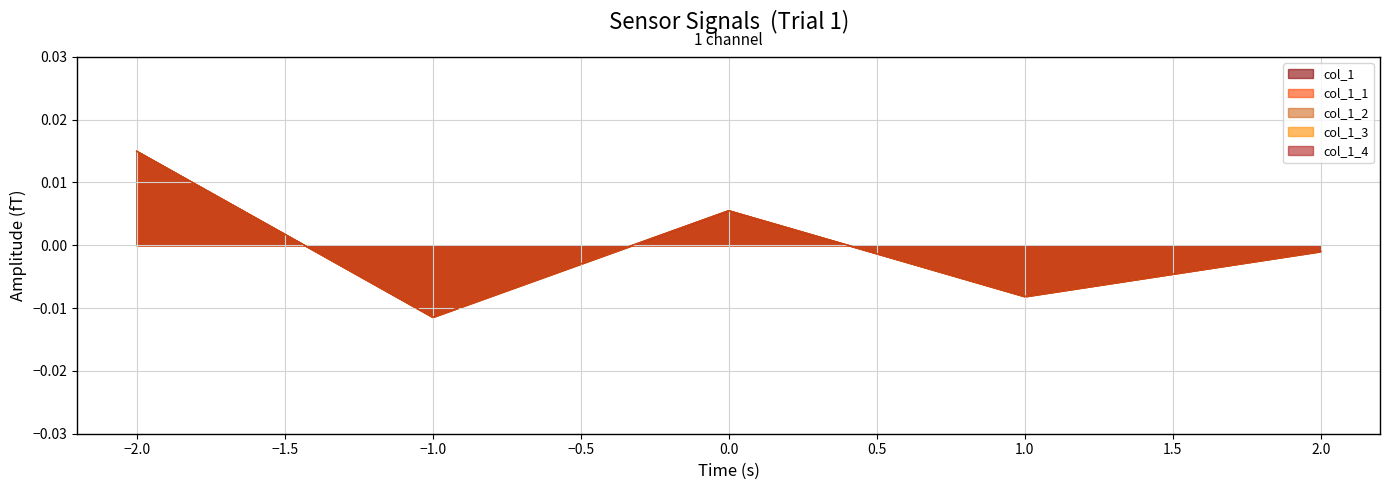

Where is the data nearest to the value 0?

2.0